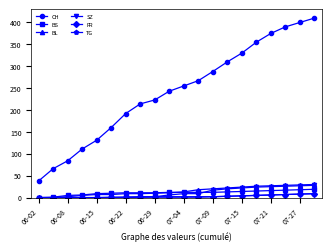

Which series has the largest total across all categories?

CH